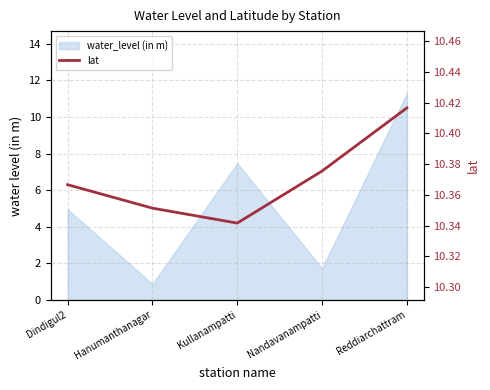

The value at Dindigul2 is 10.4. True or false?

True